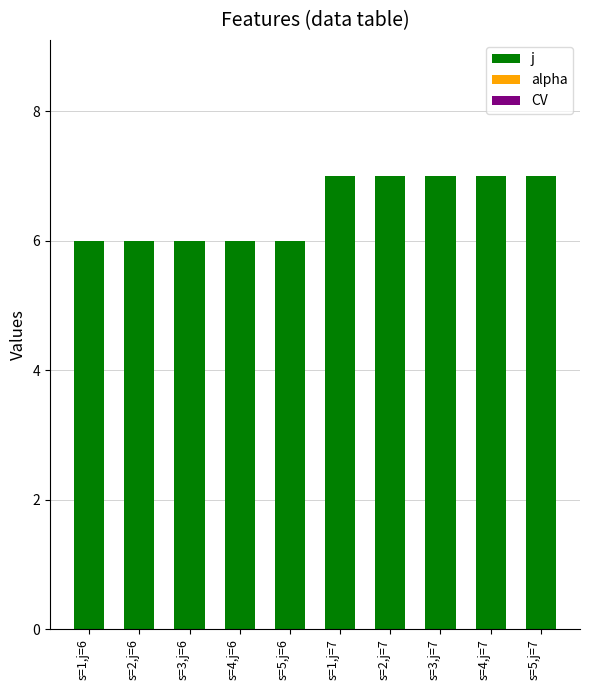

Between s=3,j=6 and s=5,j=7, which is larger?

s=5,j=7